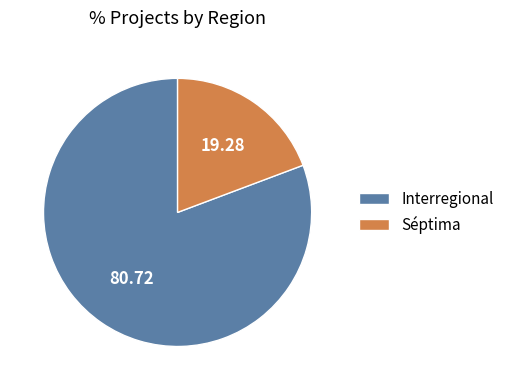

Is it true that Séptima is 64% of the pie?

False